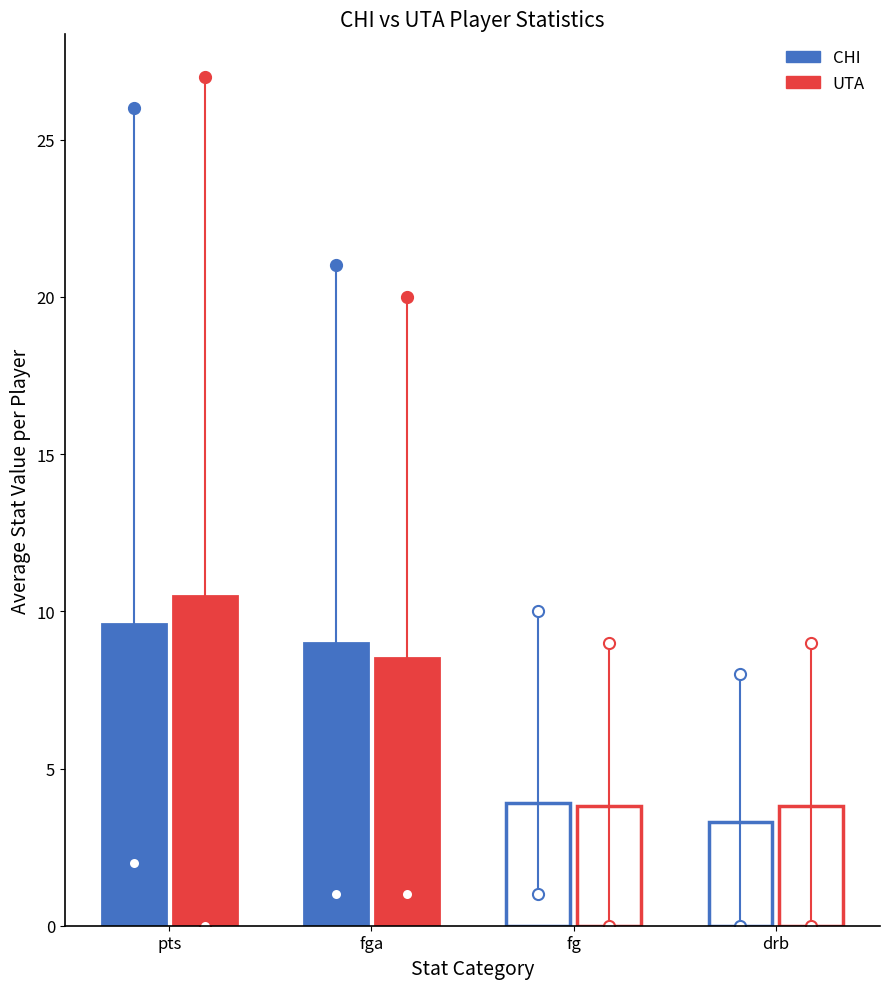

What is the difference between the second highest and second lowest values in the pts series?

24